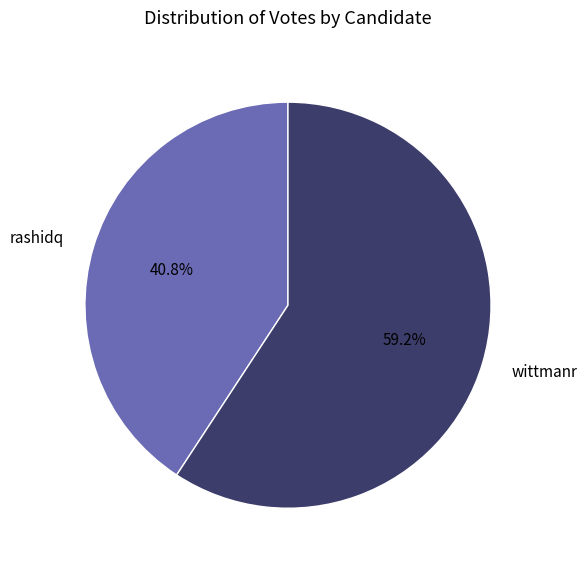

True or false: wittmanr accounts for 48% of the total.

False